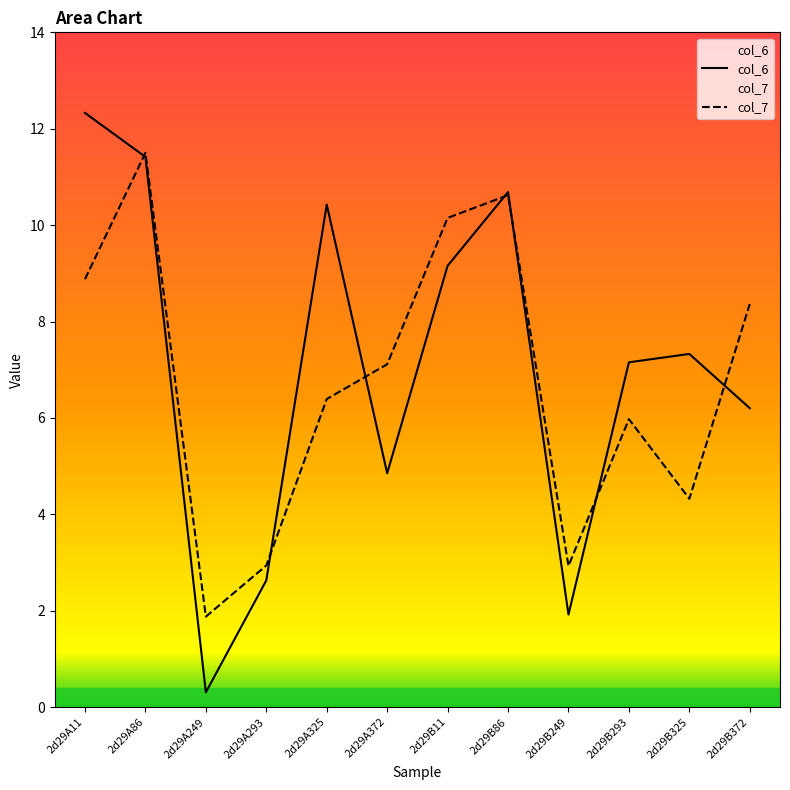

At which label is col_7 closest to 6?

2d29B293